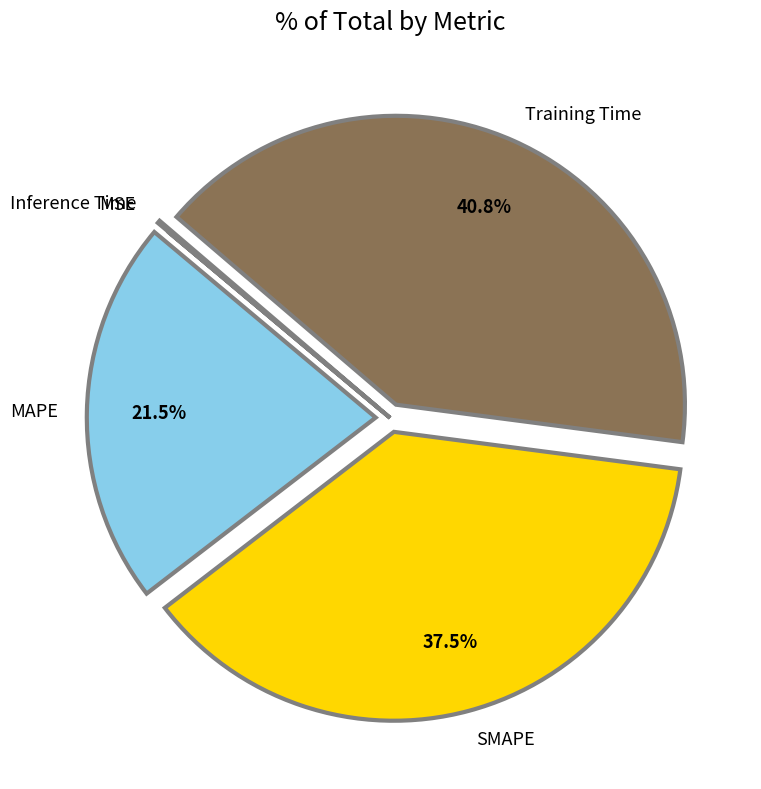

Does any single category account for the majority?

No